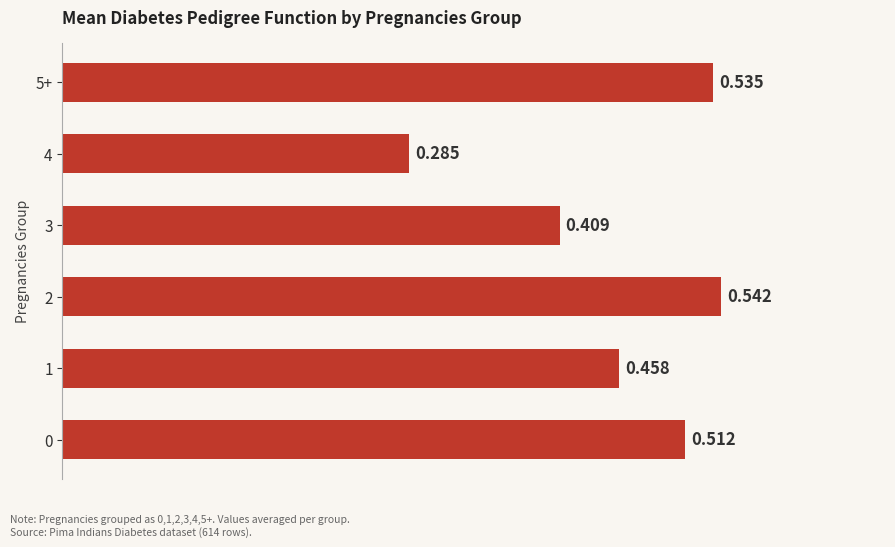

How many values are between 0 and 1?

6